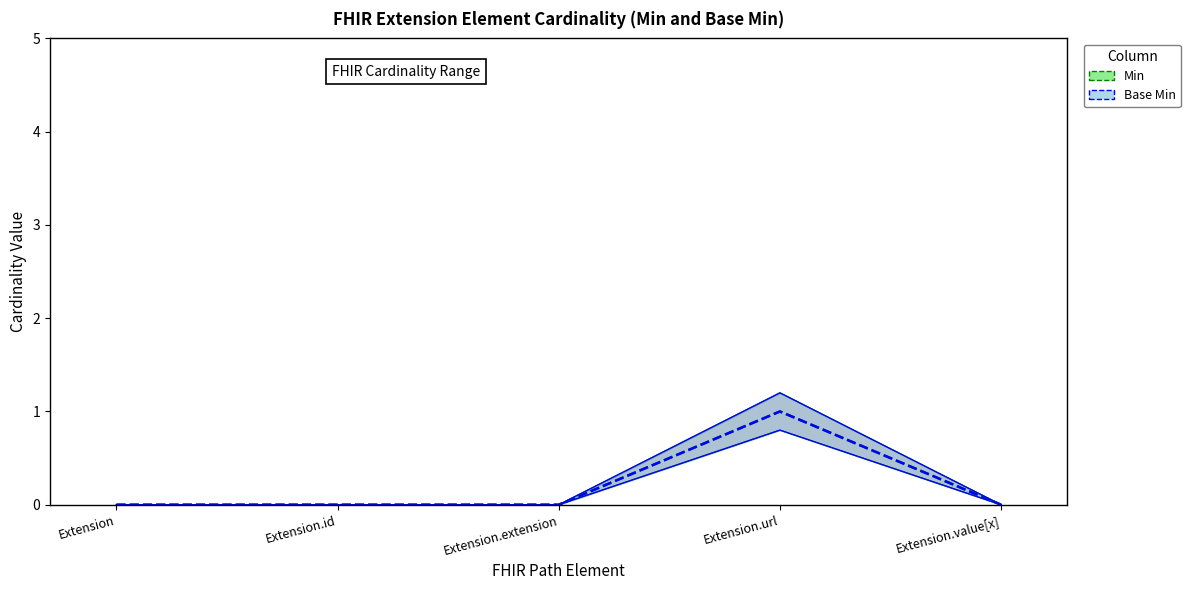

The value of Min at Extension.url is 1. True or false?

True